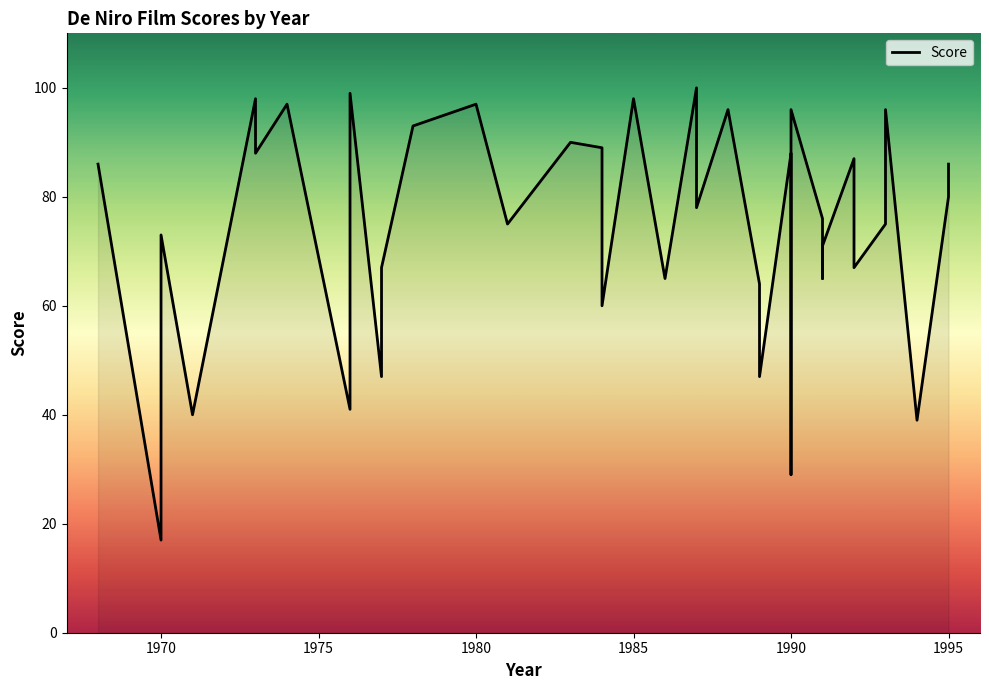

What position from the left is 1970?

2